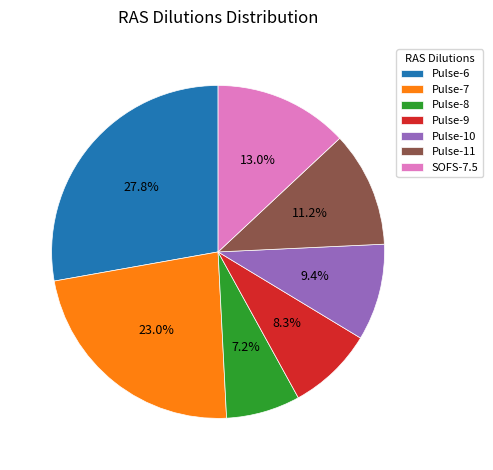

Rank the categories by value from lowest to highest.

Pulse-8, Pulse-9, Pulse-10, Pulse-11, SOFS-7.5, Pulse-7, Pulse-6